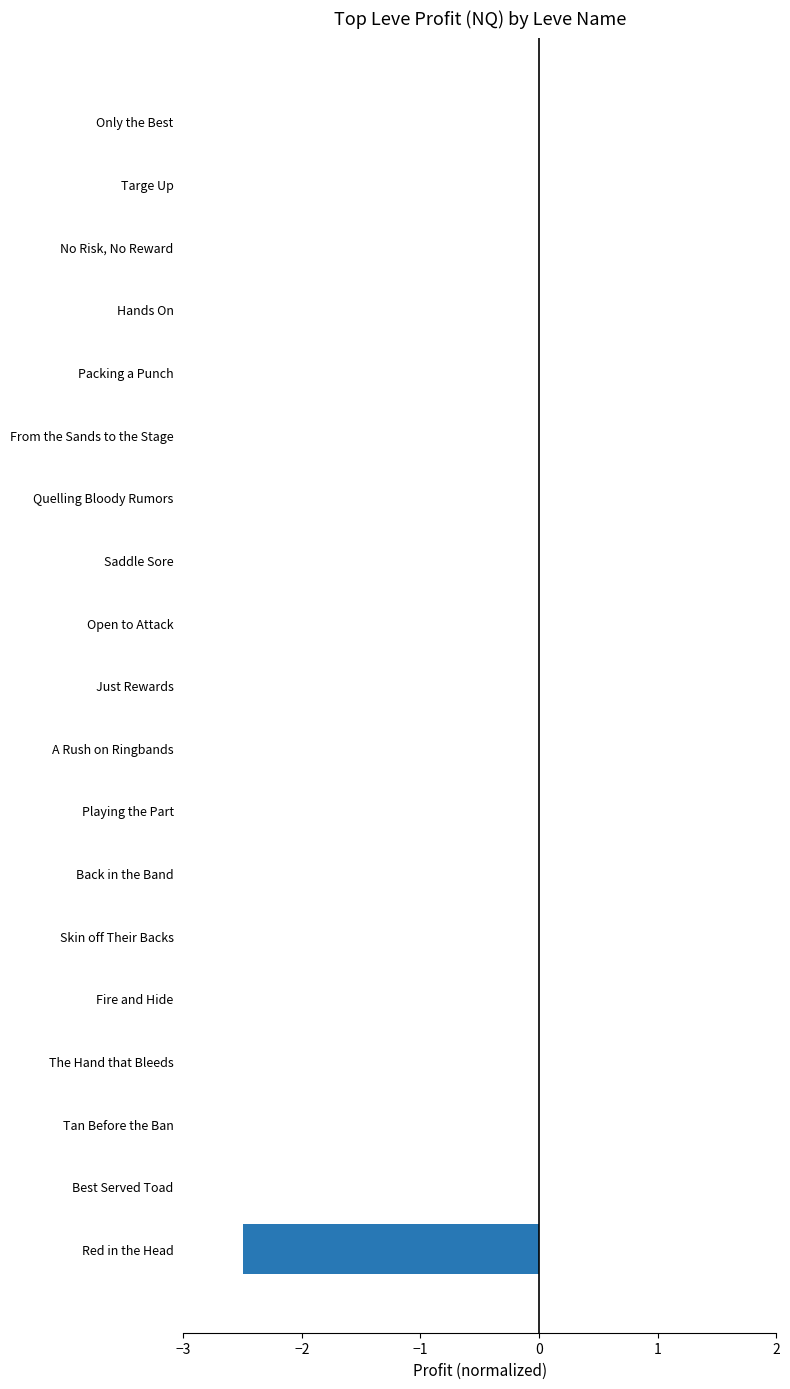

The value at Saddle Sore is -0.0. True or false?

True